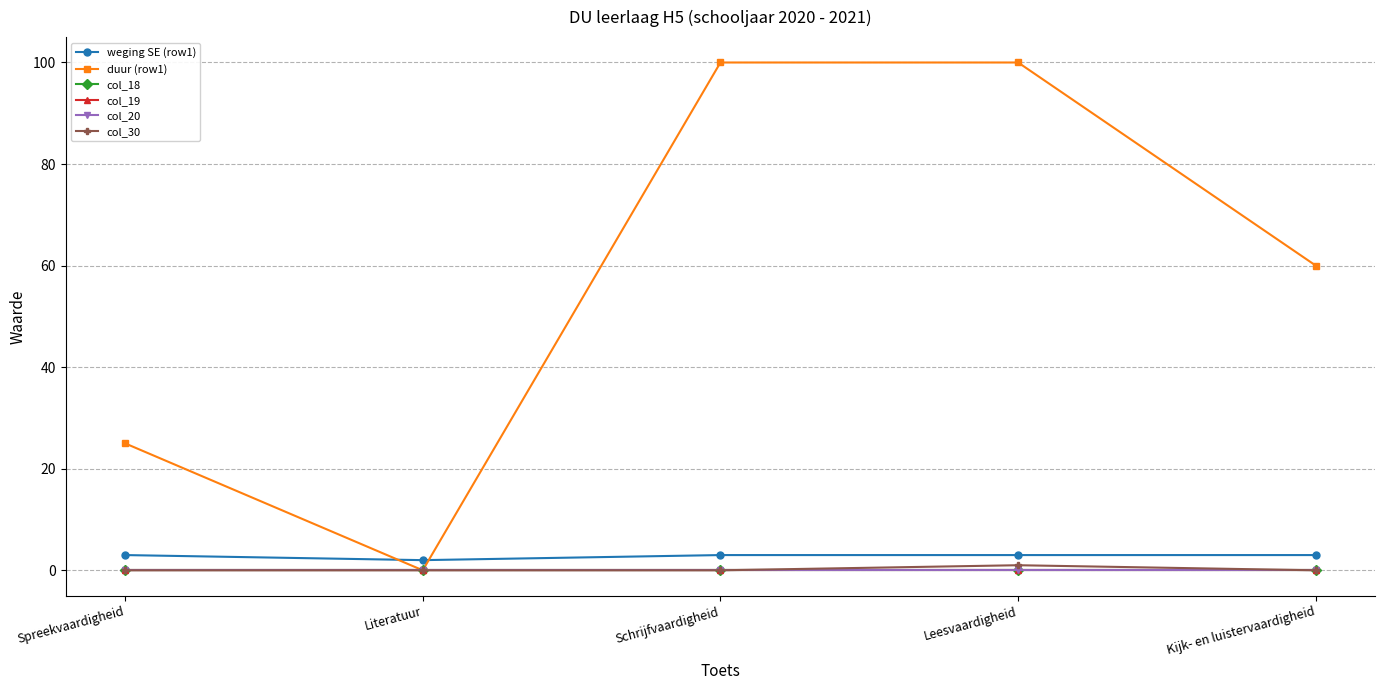

How many interior local peaks does the col_30 series have?

1